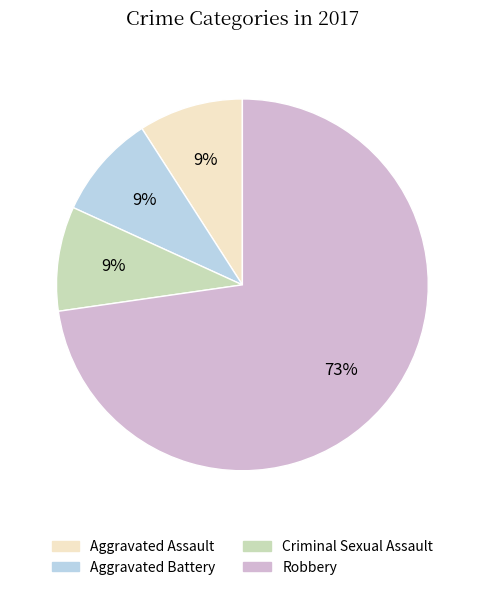

How many slices are in this pie chart?

4